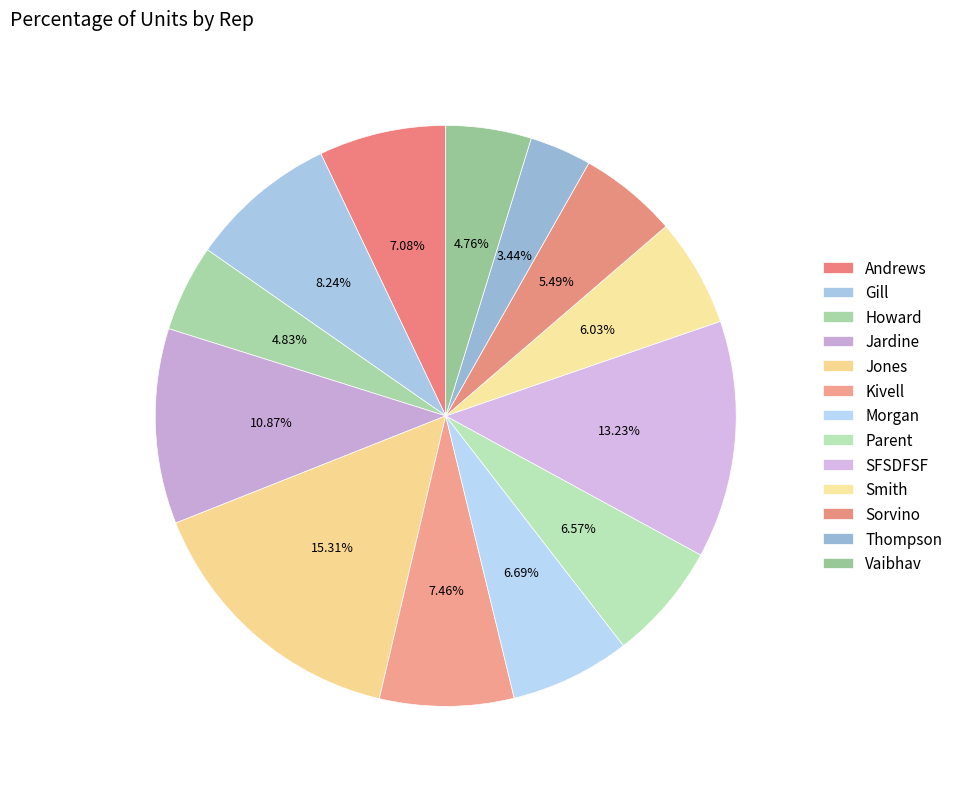

Which has a higher value, Vaibhav or Andrews?

Andrews